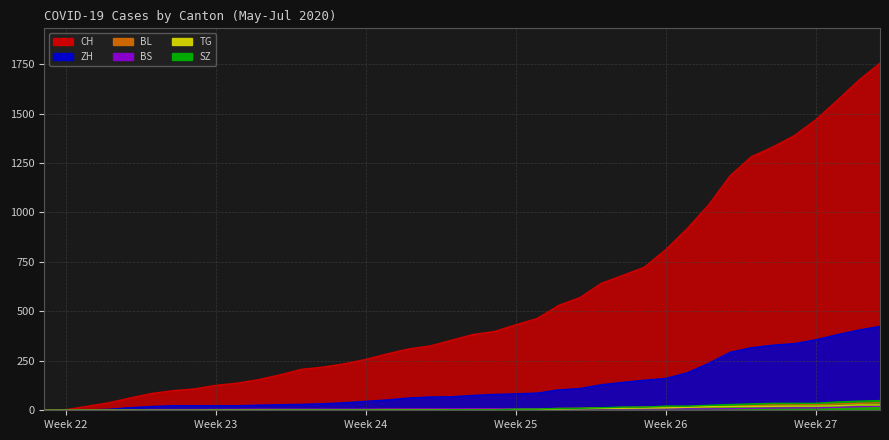

Reading right to left, extract all data points from this chart.

CH: 1755	1667	1566	1468	1388	1331	1282	1185	1038	918	812	723	682	642	570	530	464	432	398	383	354	325	310	285	257	235	218	207	179	155	137	126	108	99	85	62	38	20	3	0
ZH: 424	405	382	356	337	329	316	293	237	189	161	152	141	129	110	103	87	83	80	75	68	67	62	52	45	38	33	30	28	26	23	23	23	23	19	13	5	2	0	0
BL: 38	35	32	29	27	27	23	19	18	17	17	16	14	12	10	9	7	7	7	6	5	5	5	5	4	4	4	4	4	4	3	3	3	3	3	2	2	1	1	0
BS: 21	18	15	12	12	11	10	8	7	7	7	7	7	7	7	7	7	7	7	7	7	6	6	5	5	5	5	5	5	5	5	4	4	4	4	1	1	0	0	0
TG: 27	27	23	21	21	20	19	19	18	15	12	11	10	10	8	6	4	3	2	2	2	2	2	2	1	1	1	1	1	1	1	1	0	0	0	0	0	0	0	0
SZ: 49	46	42	35	35	35	32	29	25	21	21	16	16	13	10	9	6	6	2	2	2	1	1	1	1	1	1	1	1	0	0	0	0	0	0	0	0	0	0	0